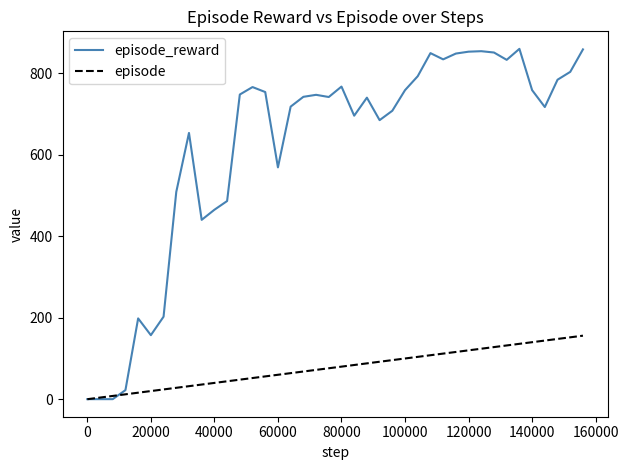

How many values in episode are above zero?

39